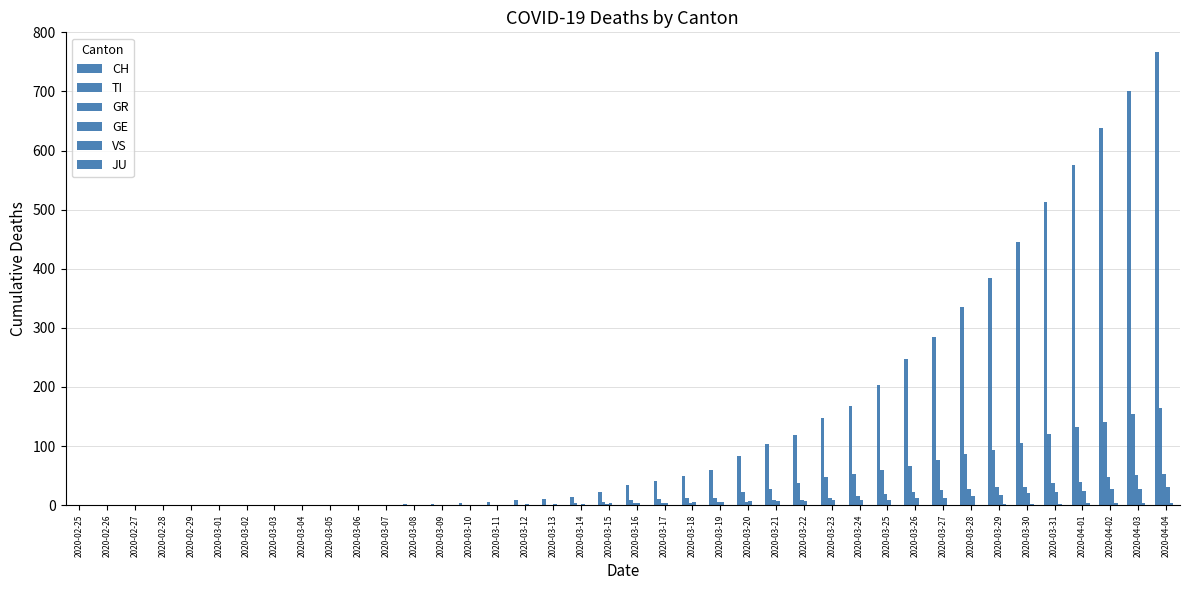

How many groups of bars are there?

40